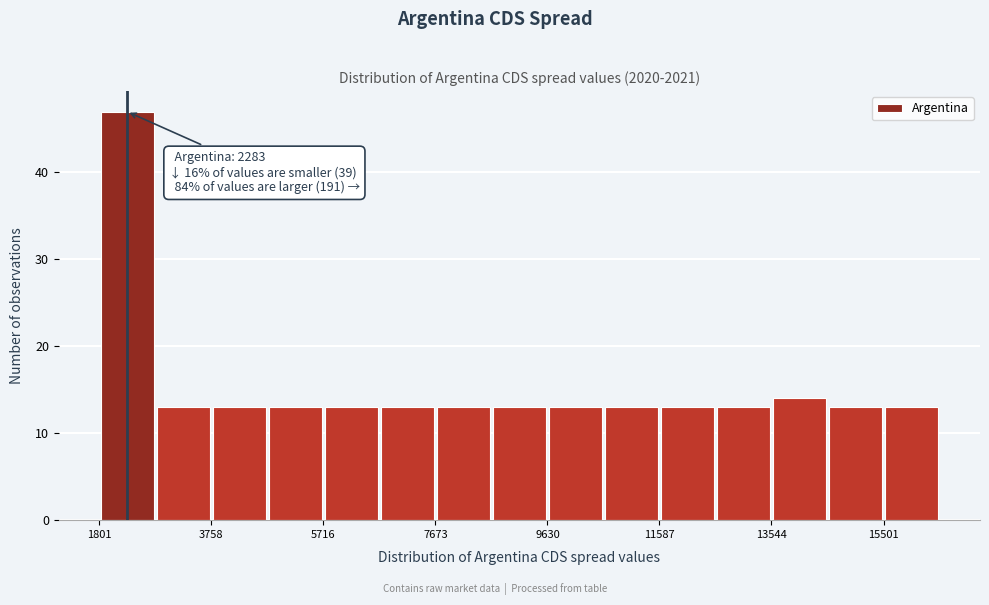

Over which range of the x-axis is the bar tallest?

1800 to 2800